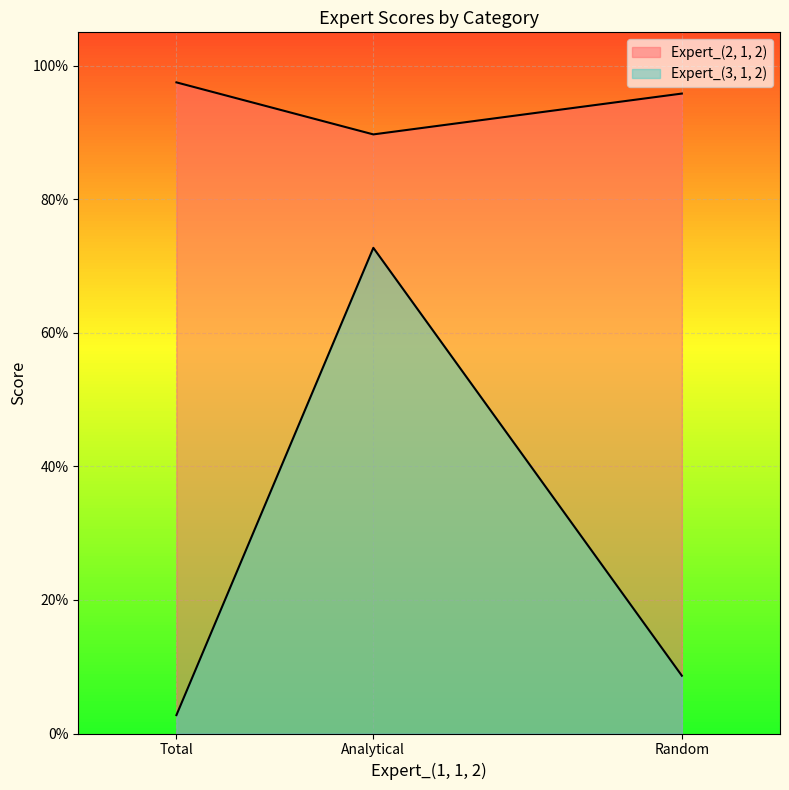

Which series has the largest range (max minus min)?

Expert_(3, 1, 2)